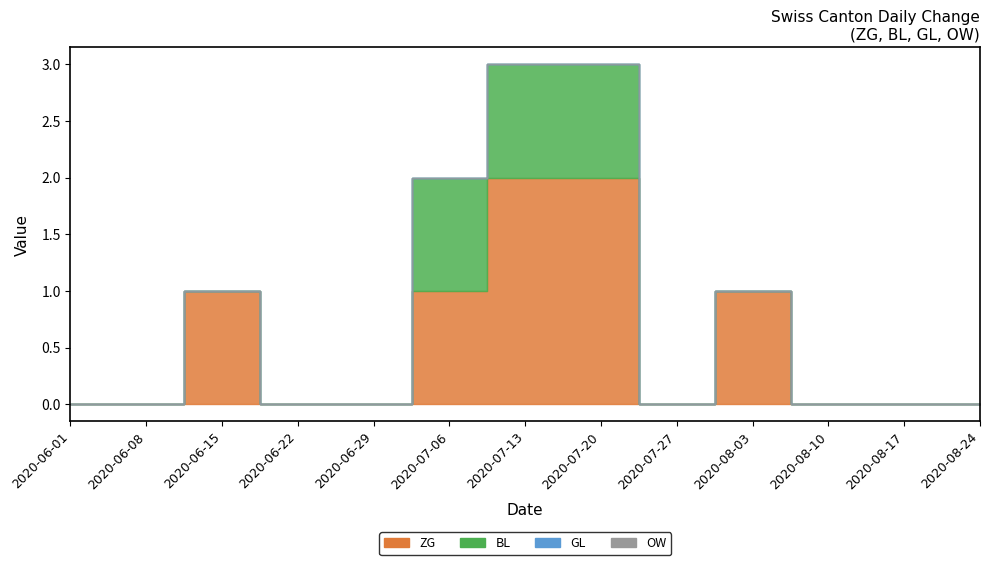

Which series has the widest spread of values?

ZG